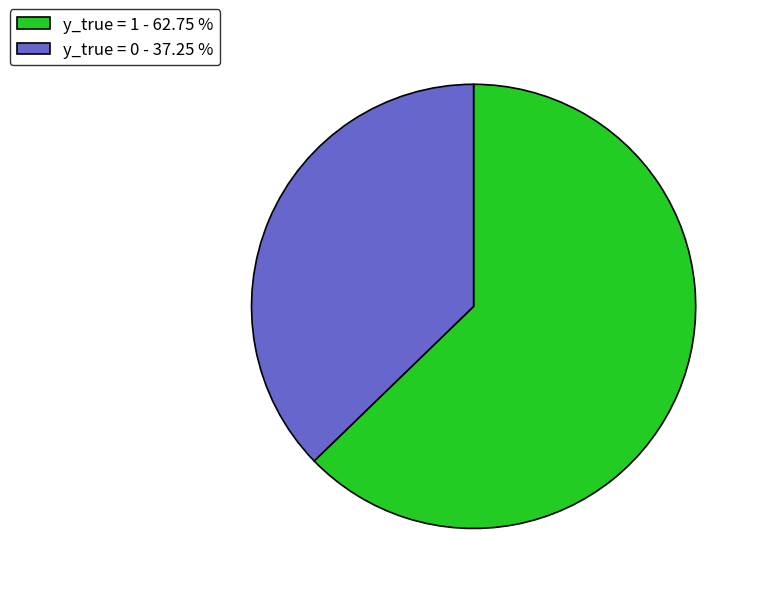

Between y_true = 0 - 37.25 % and y_true = 1 - 62.75 %, which is larger?

y_true = 1 - 62.75 %